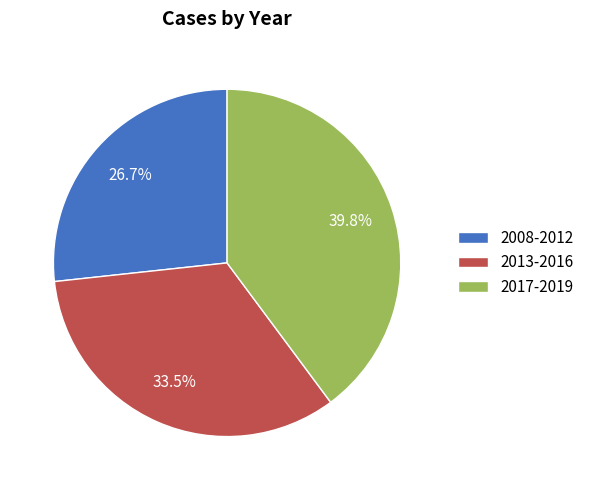

How many segments does this pie chart have?

3